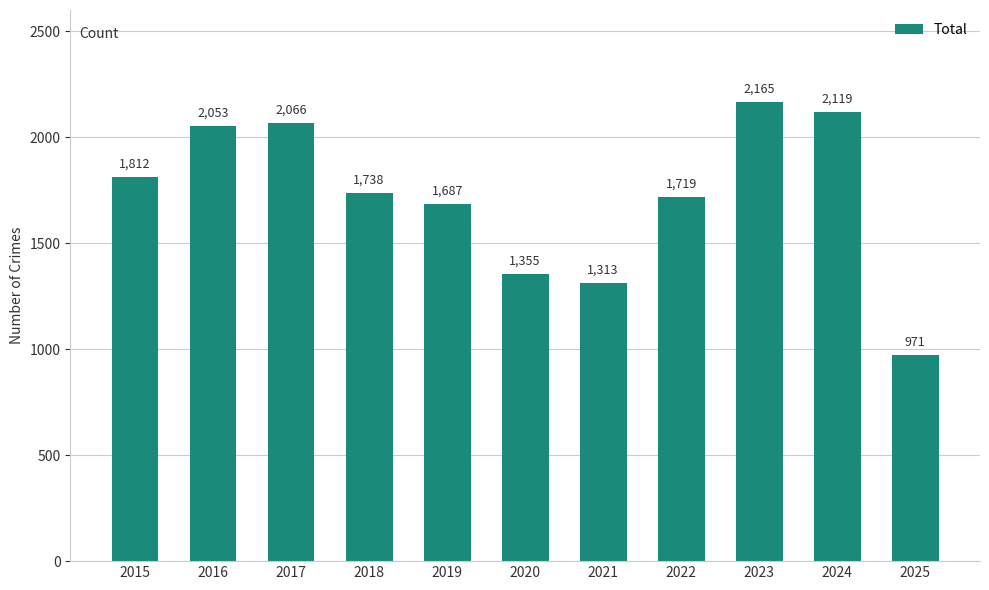

Rank the categories by value from lowest to highest.

2025, 2021, 2020, 2019, 2022, 2018, 2015, 2016, 2017, 2024, 2023